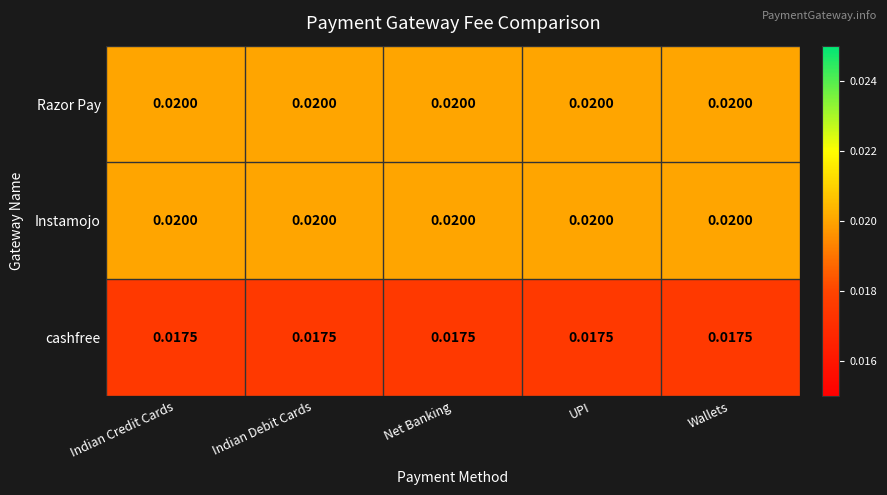

Is the value of cashfree at Net Banking greater than the value of Instamojo at Indian Credit Cards?

No